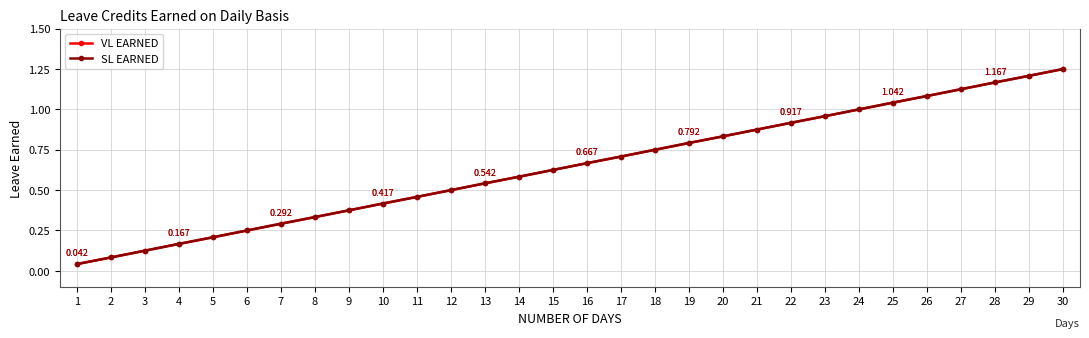

Is this an area chart (filled region under the line)?

No